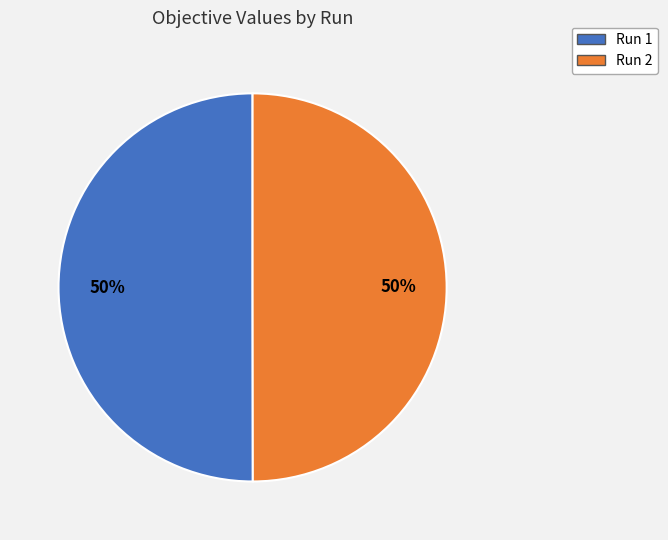

Combined, do Run 1 and Run 2 account for over 50%?

Yes